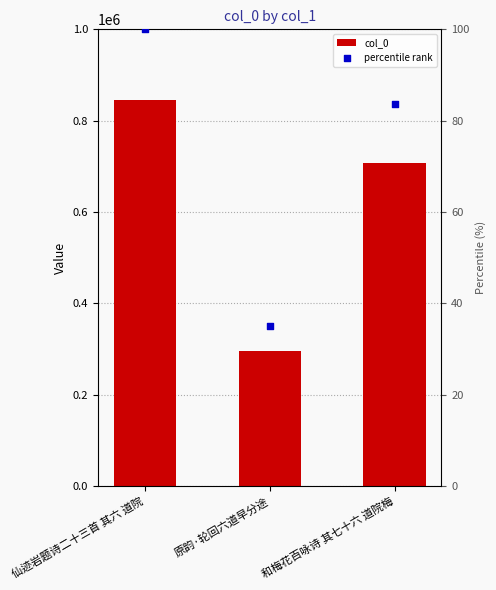

Which series has the widest spread of Y values?

col_0